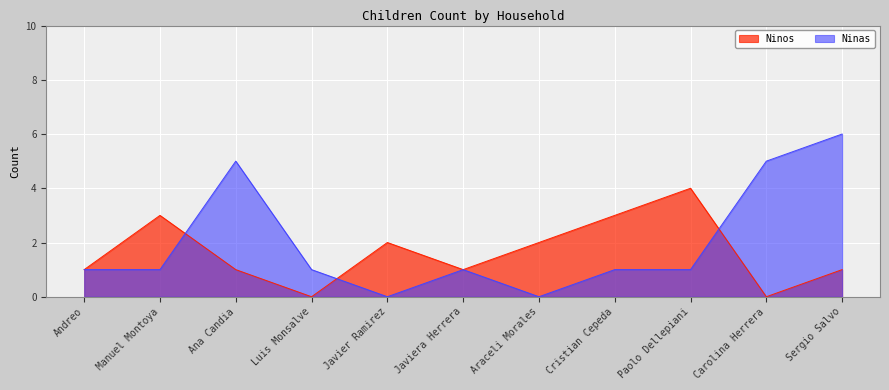

At which category does the chart reach its peak across all series?

Sergio Salvo